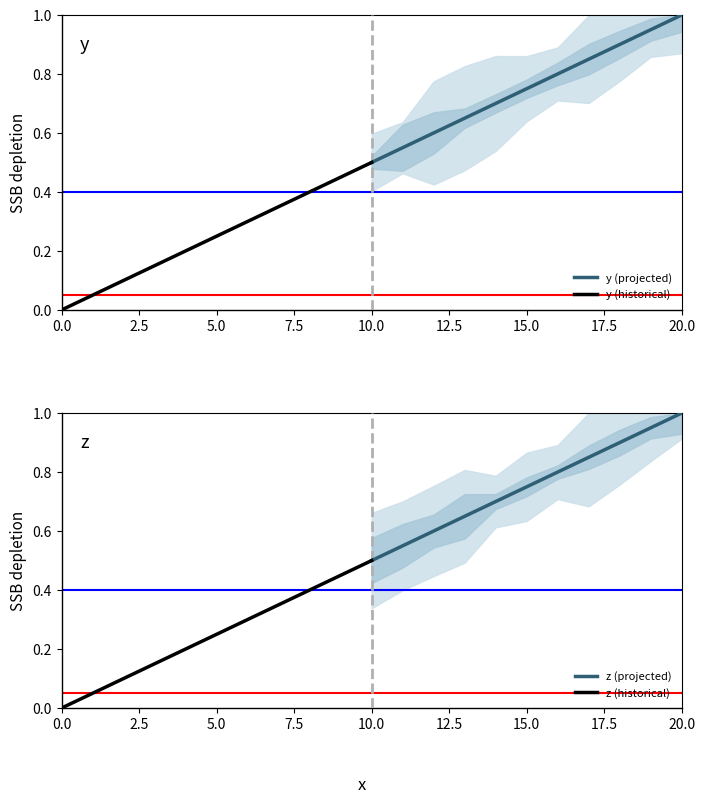

Rank the series by their maximum value, from lowest to highest.

y (historical), z (historical), y (projected), z (projected)